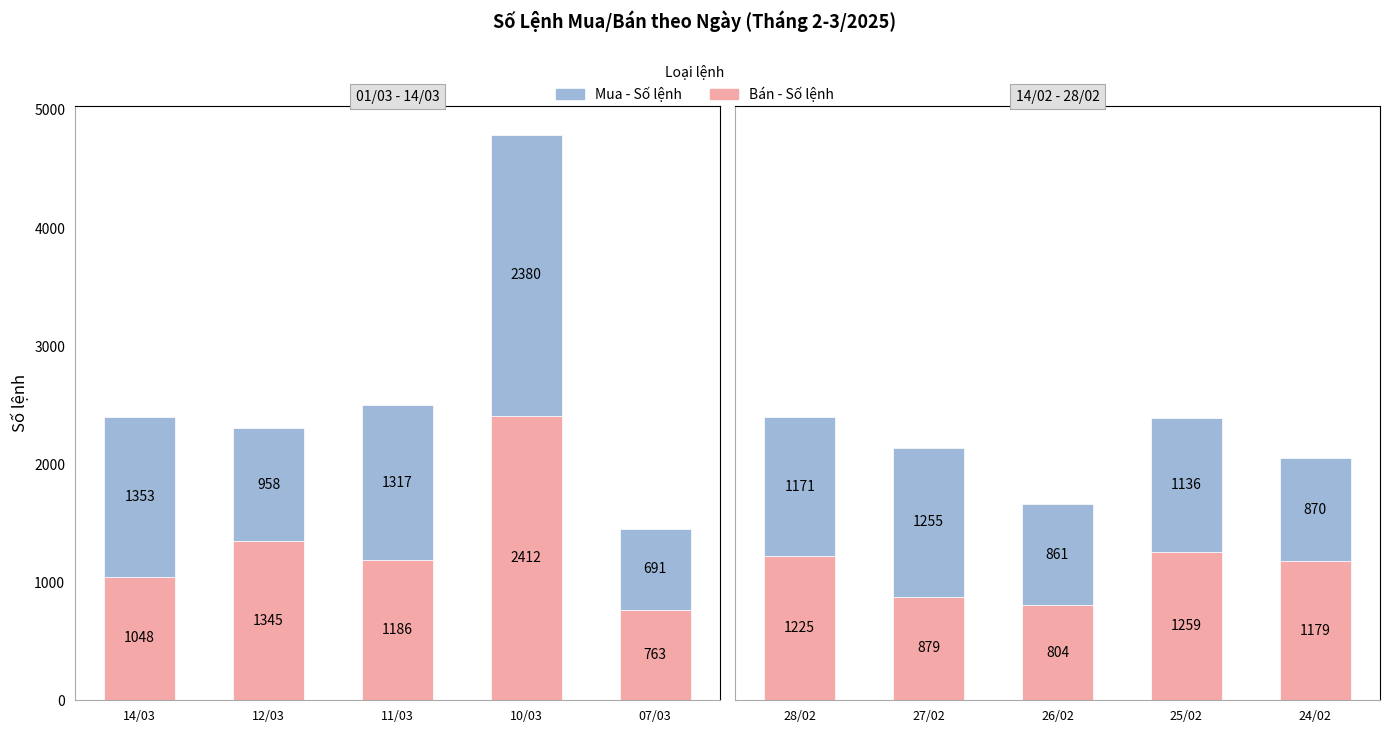

Between 28/02 and 24/02, which is larger?

28/02